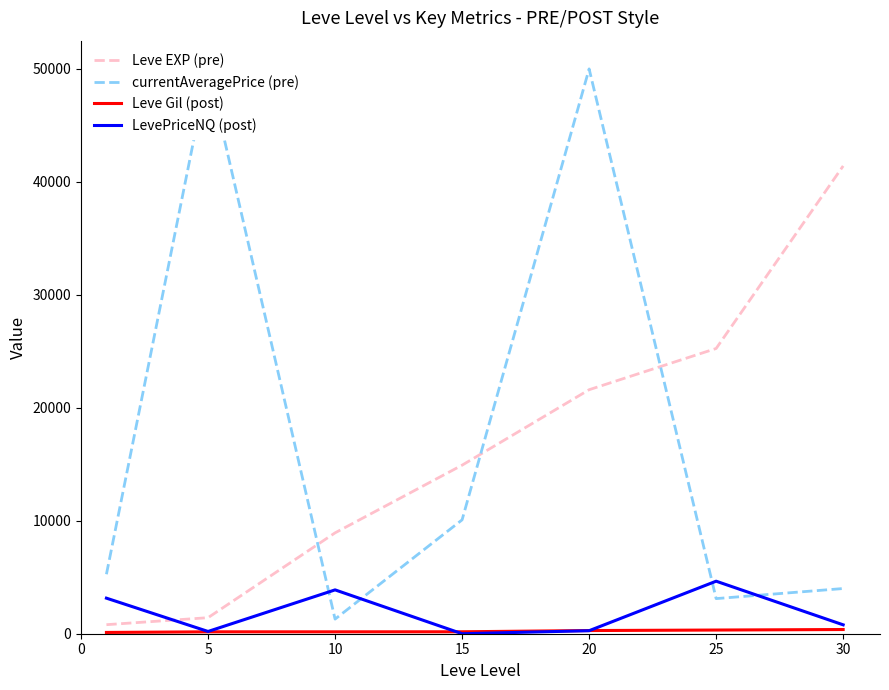

How many times do Leve EXP (pre) and LevePriceNQ (post) cross each other?

1